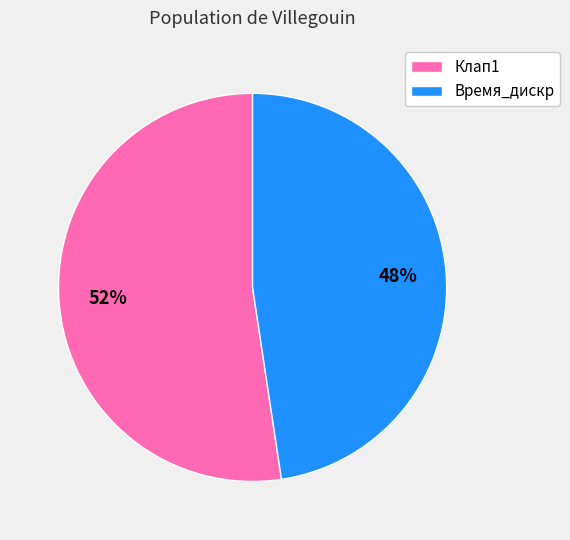

To the nearest percent, what is the average slice percentage?

50%